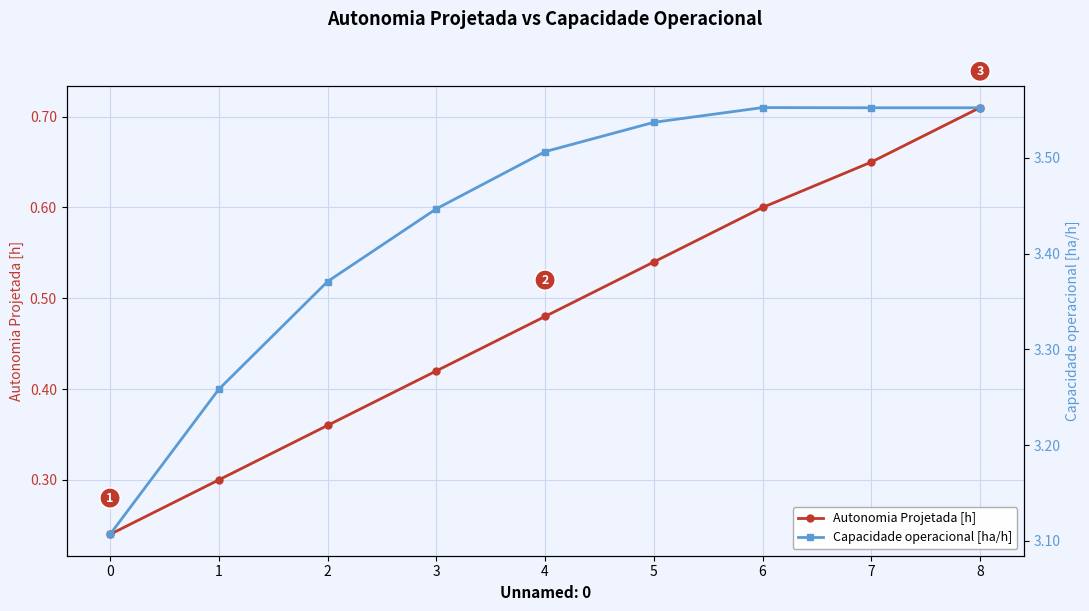

Reading left to right, extract all data points from this chart.

Autonomia Projetada [h]: 0.2	0.3	0.4	0.4	0.5	0.5	0.6	0.7	0.7
Capacidade operacional [ha/h]: 3.1	3.3	3.4	3.4	3.5	3.5	3.6	3.6	3.6